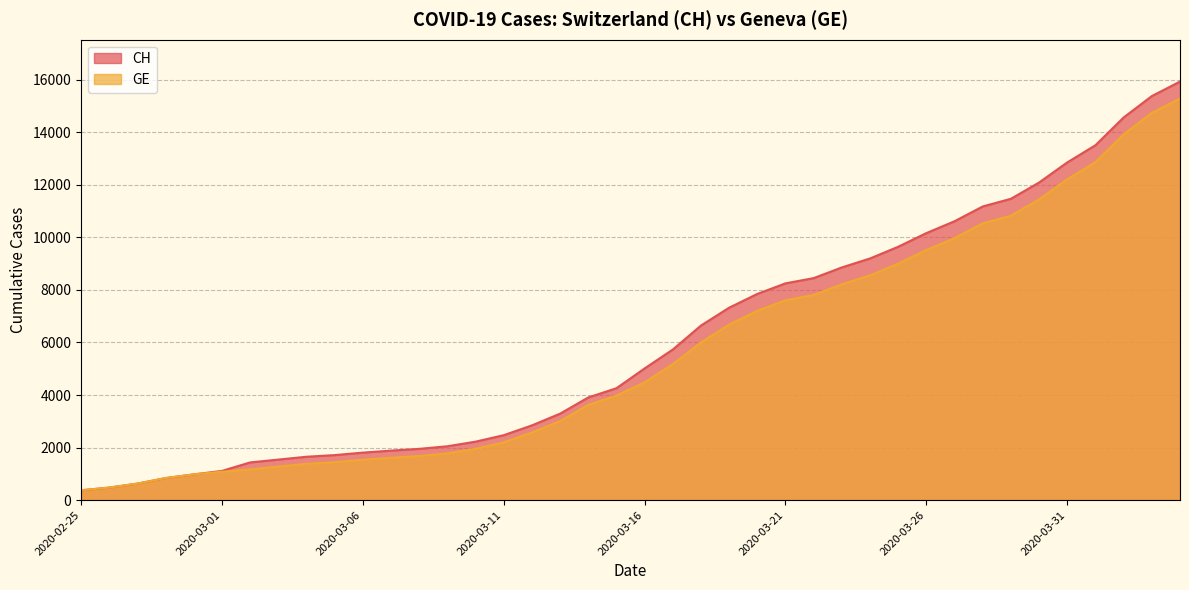

True or false: CH and GE cross at least once.

False